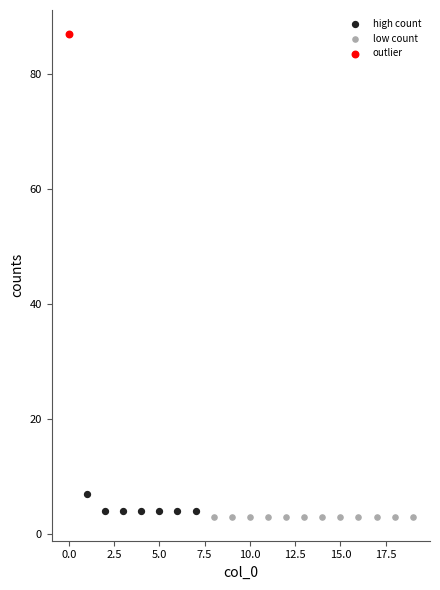

What are all the series names shown in the legend?

high count, low count, outlier